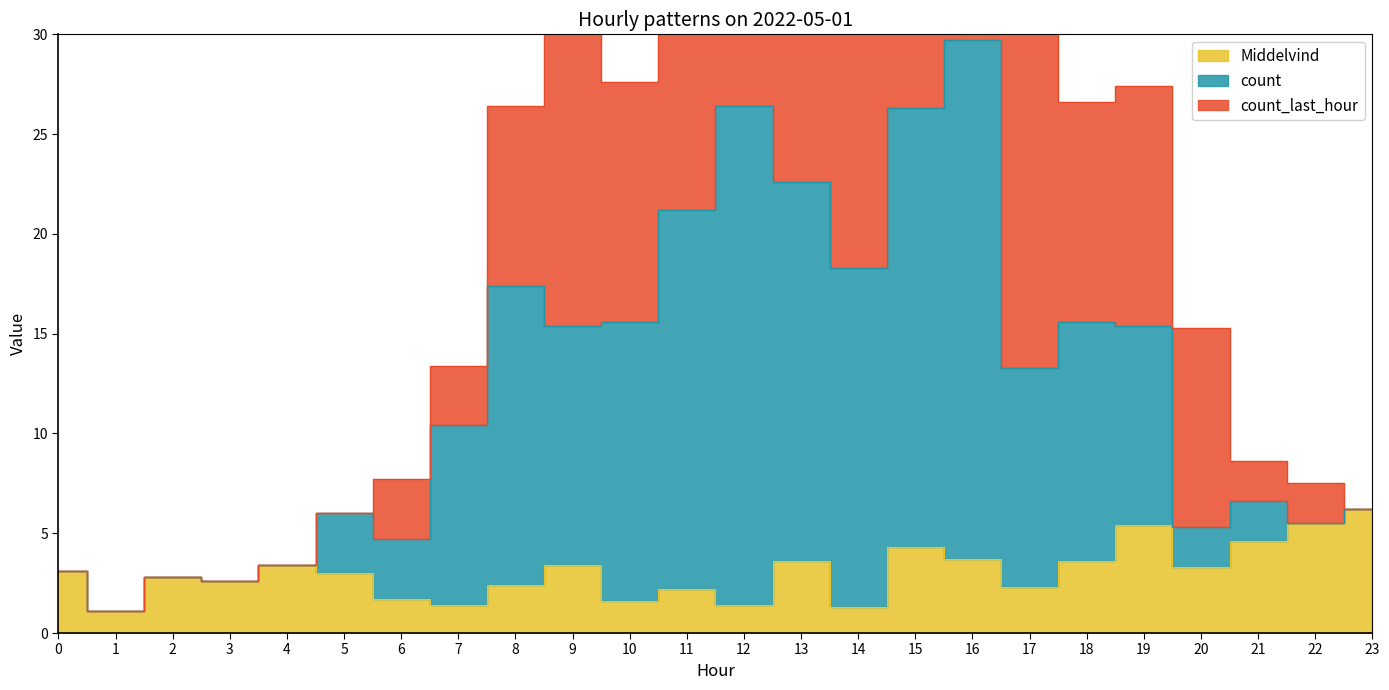

True or false: count and Middelvind intersect in this chart.

False